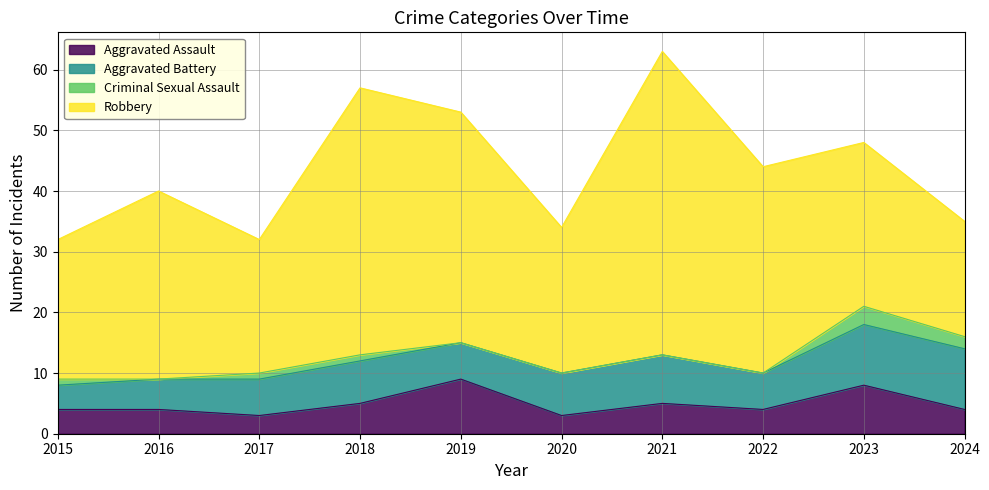

Is it true that Robbery equals 23 at 2015?

True